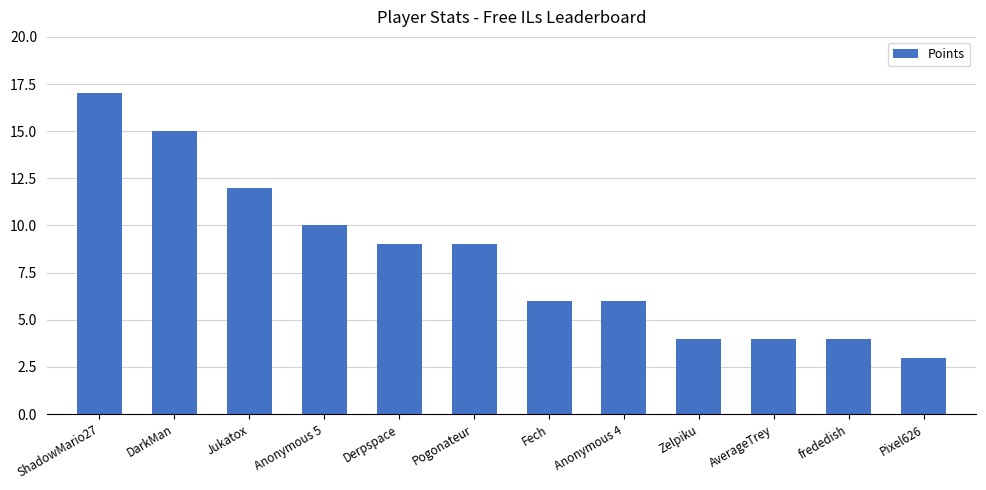

What position from the right is Pogonateur?

7